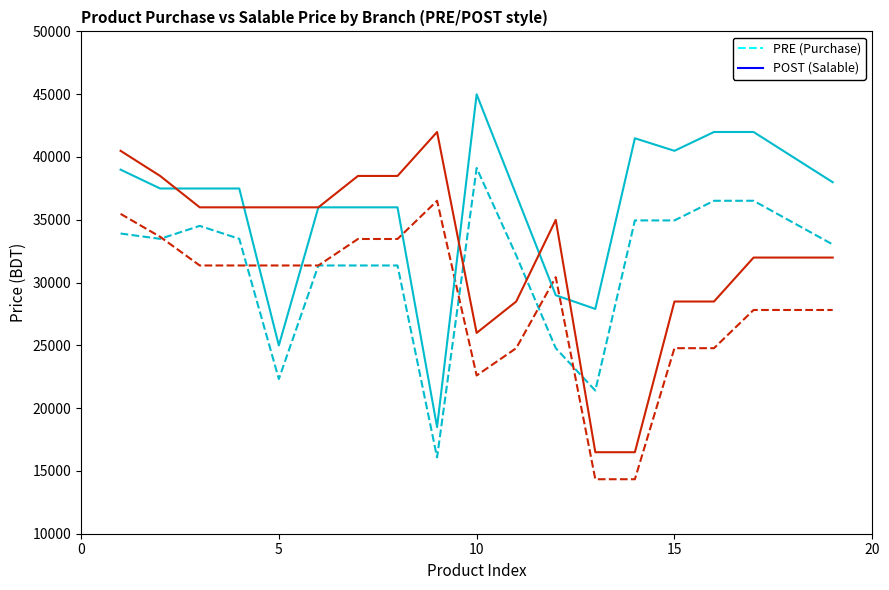

At which label does Jatrabari Purchase Price reach its peak?

10